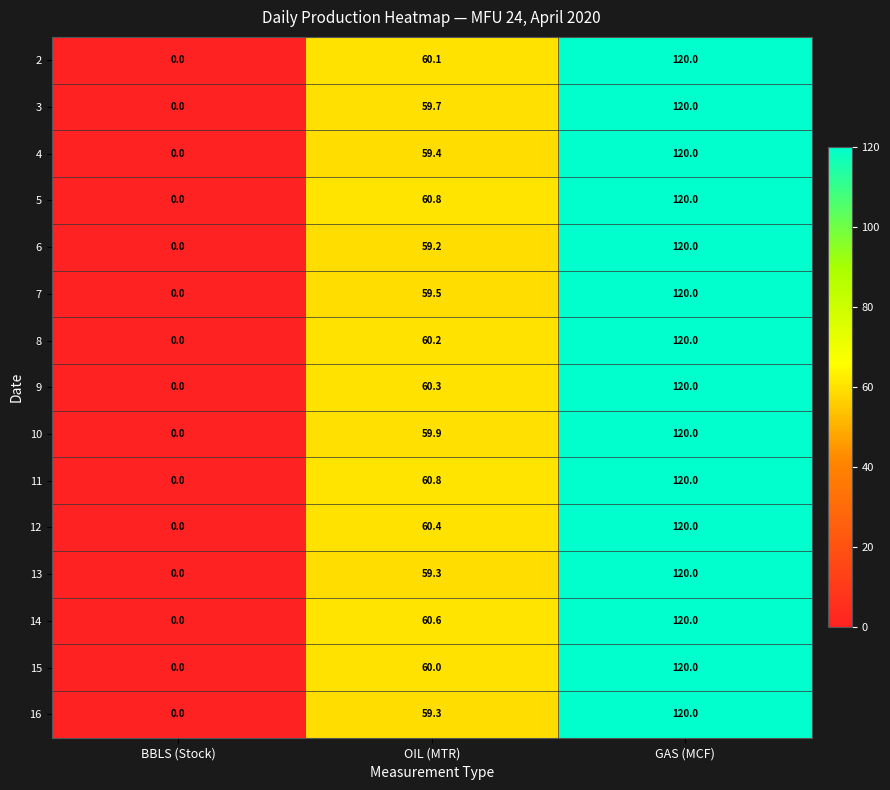

List the labels in order of 6 value, smallest first.

BBLS (Stock), OIL (MTR), GAS (MCF)